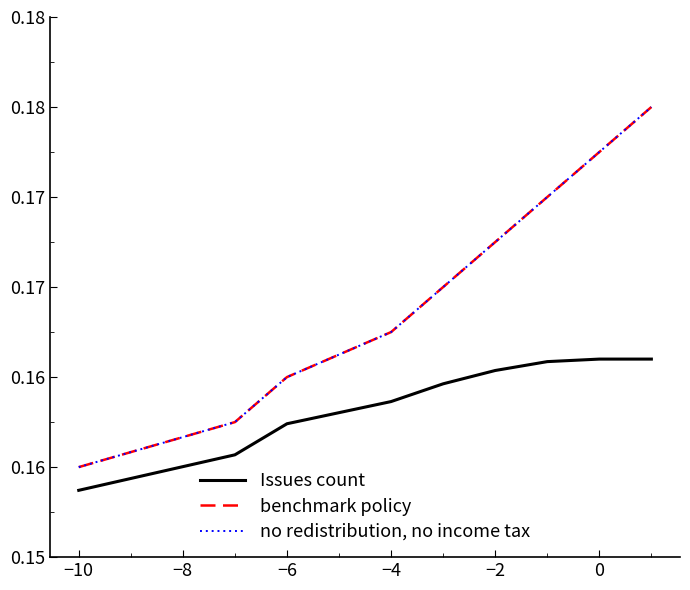

True or false: benchmark policy and Issues count intersect in this chart.

False